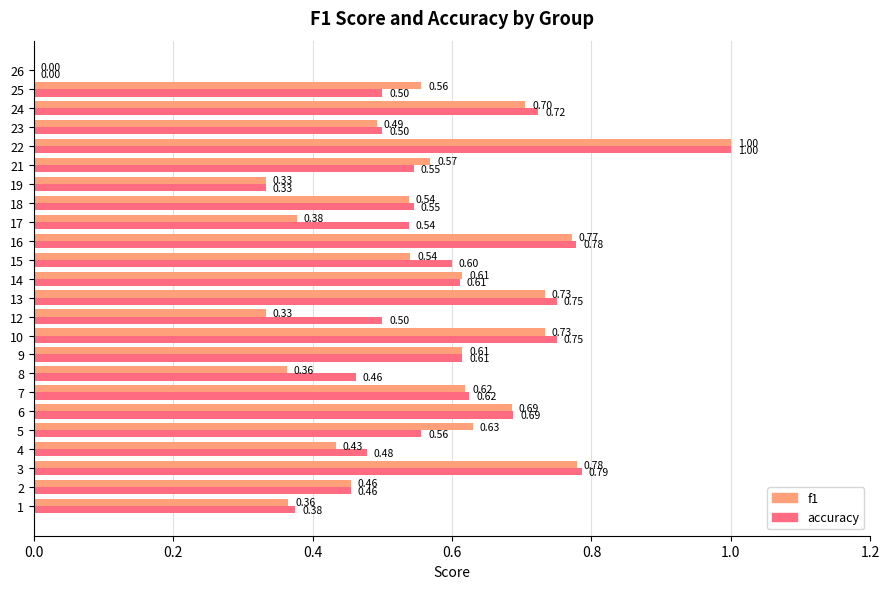

What is the sum of all f1 values?

13.2